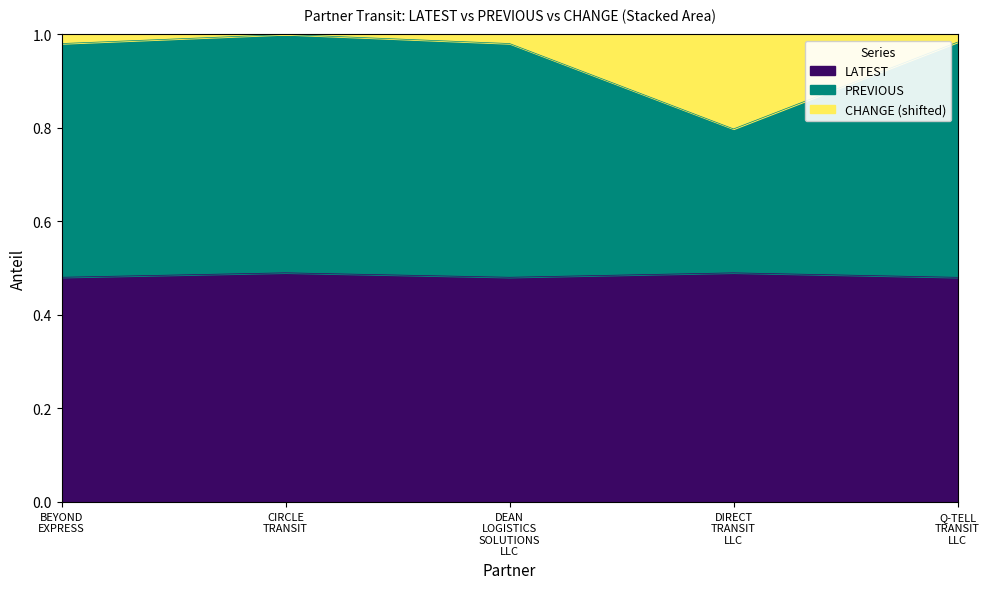

What is the value of the LATEST point at the 3rd from the left?

0.5